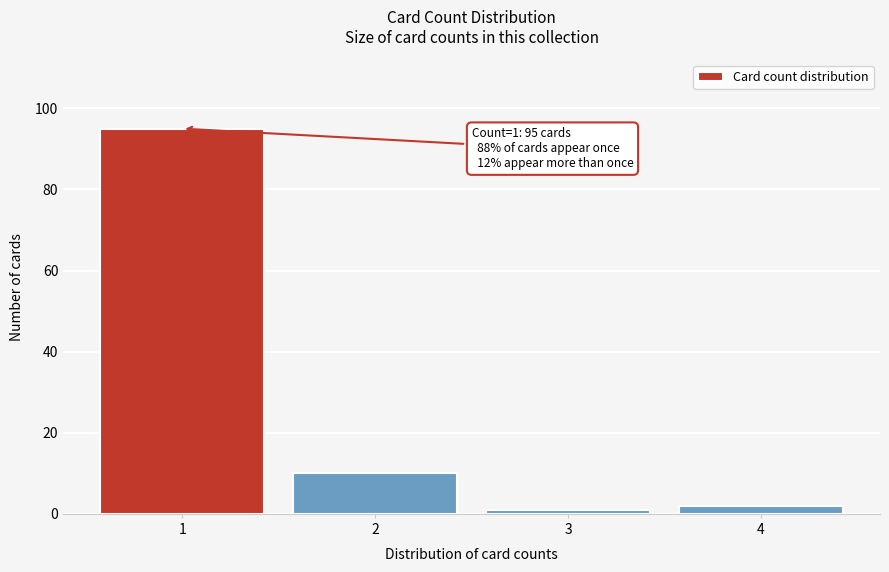

Reading left to right, what are all the values shown in this chart?

1=95	2=10	3=1	4=2